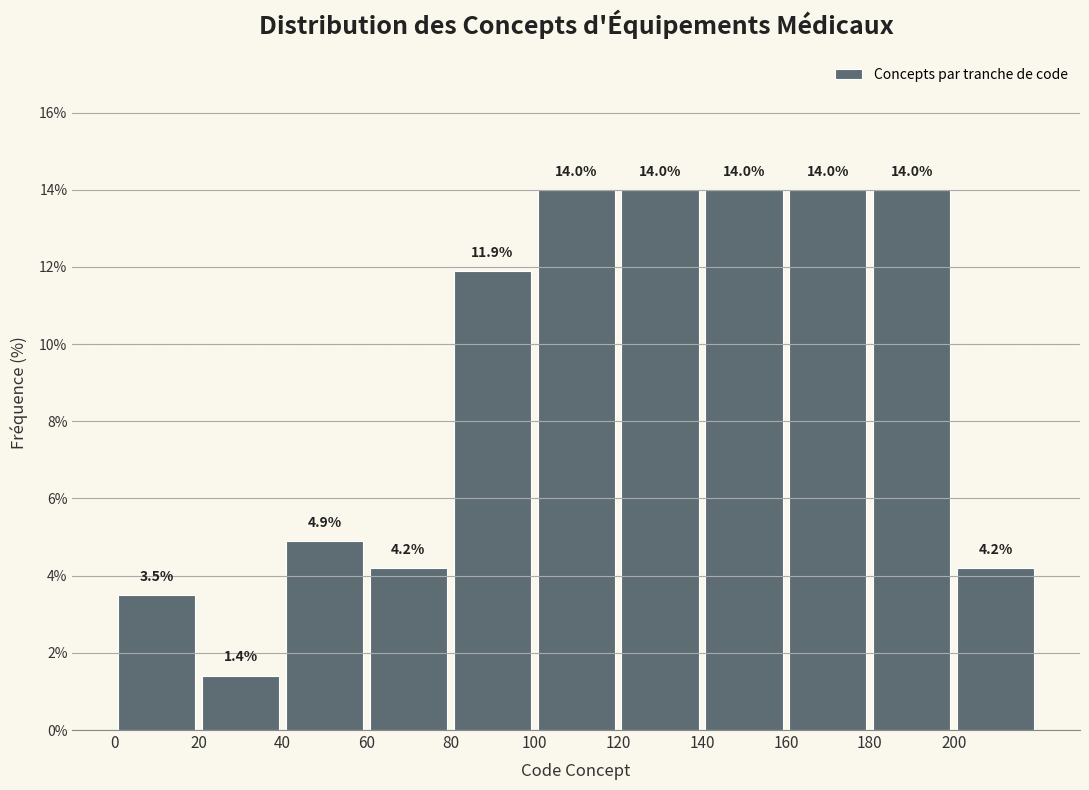

Reading left to right, list every bar in this chart as the range it spans on the x-axis followed by its height.

0 to 20: 3.5
20 to 40: 1.4
40 to 60: 4.9
60 to 80: 4.2
80 to 100: 11.9
100 to 120: 14.0
120 to 140: 14.0
140 to 160: 14.0
160 to 180: 14.0
180 to 200: 14.0
200 to 220: 4.2